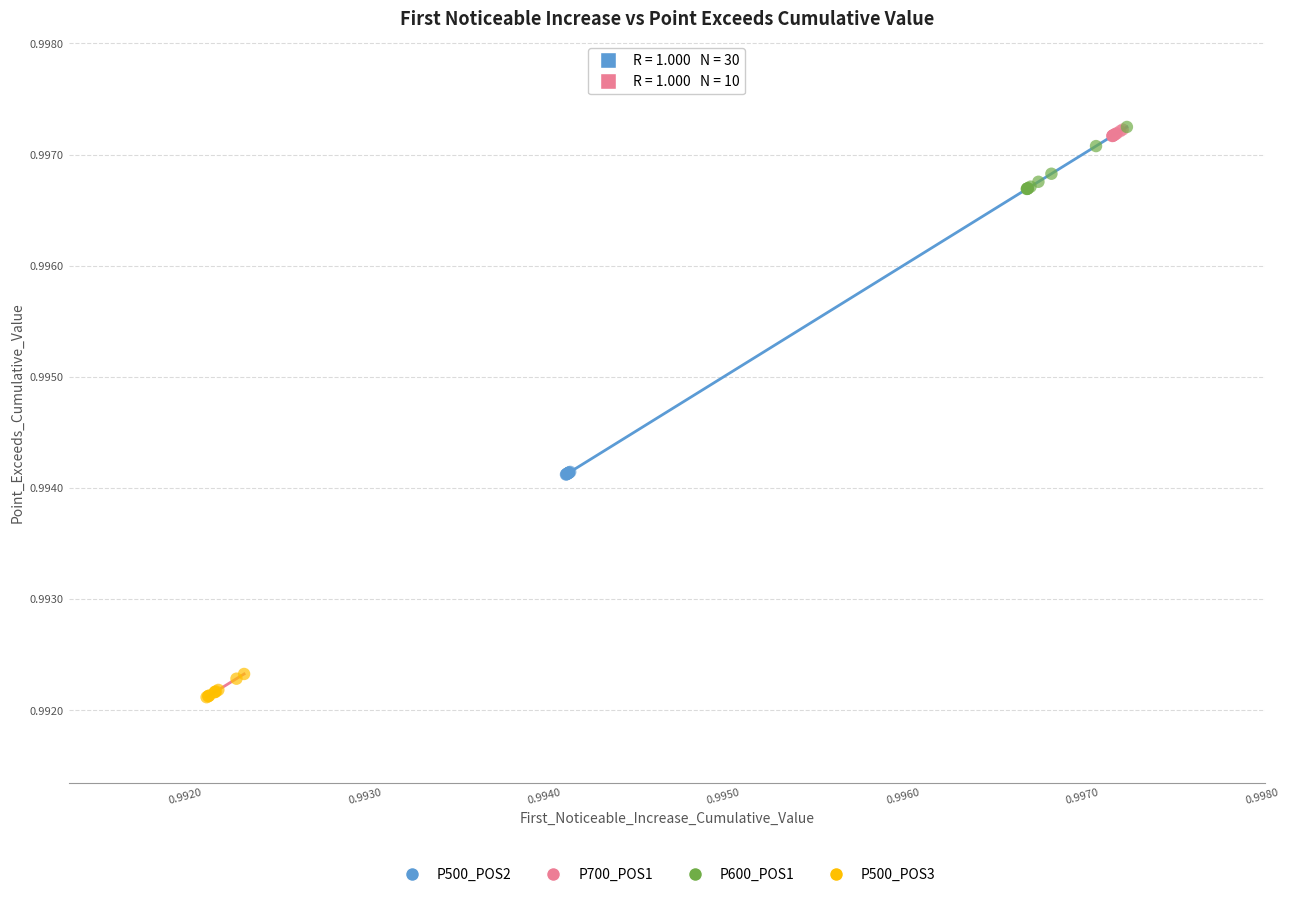

Which series has the largest Y range (max minus min)?

P600_POS1